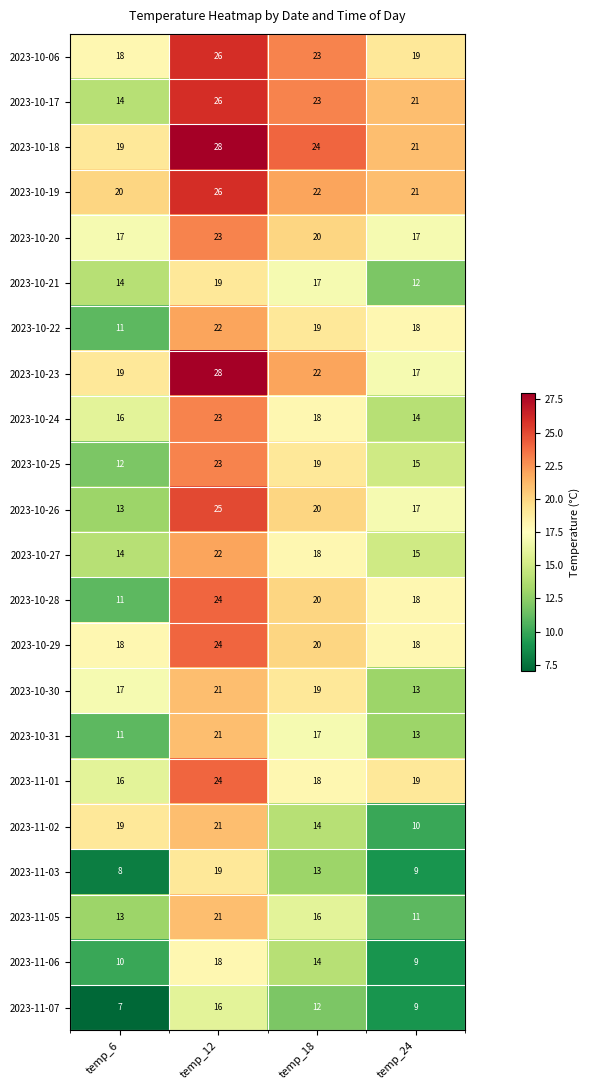

What is the average value of the 2023-10-23 series?

22